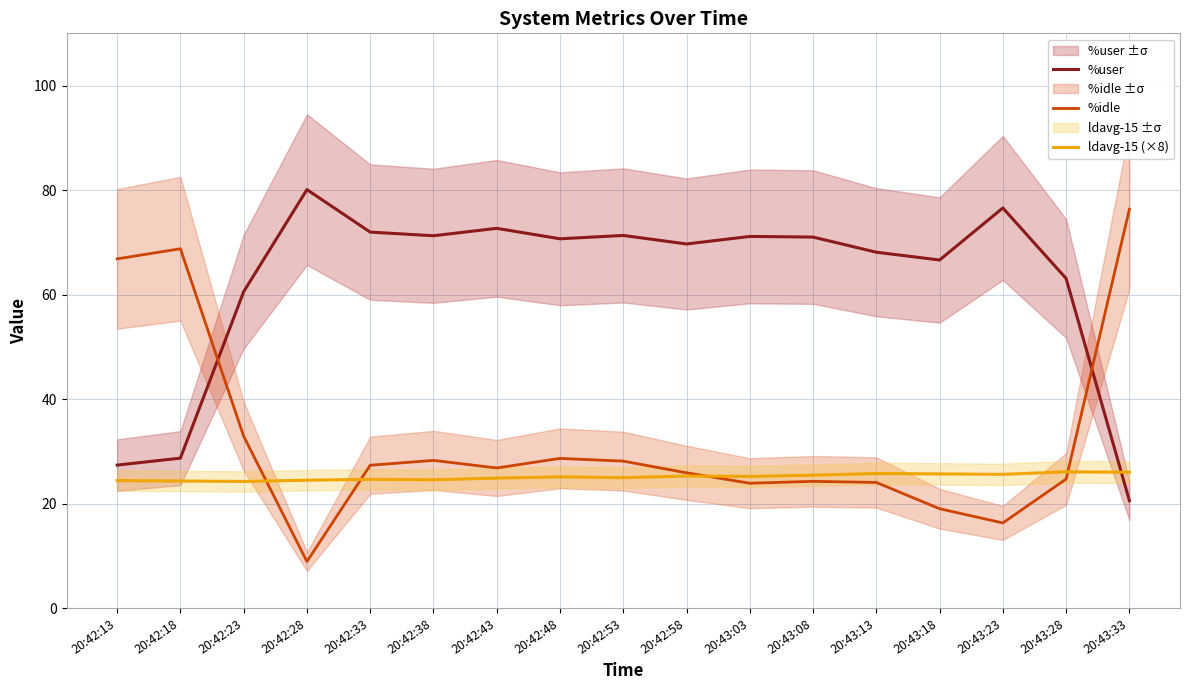

How many intersections are there between %user and %idle?

2